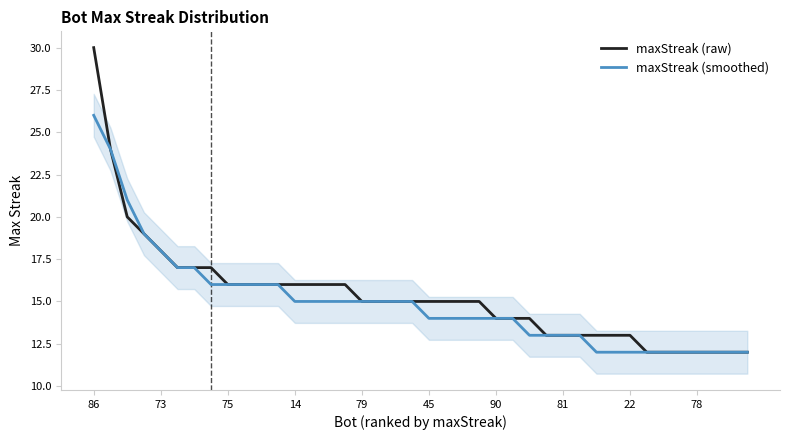

Does the chart display data point markers on the line(s)?

No